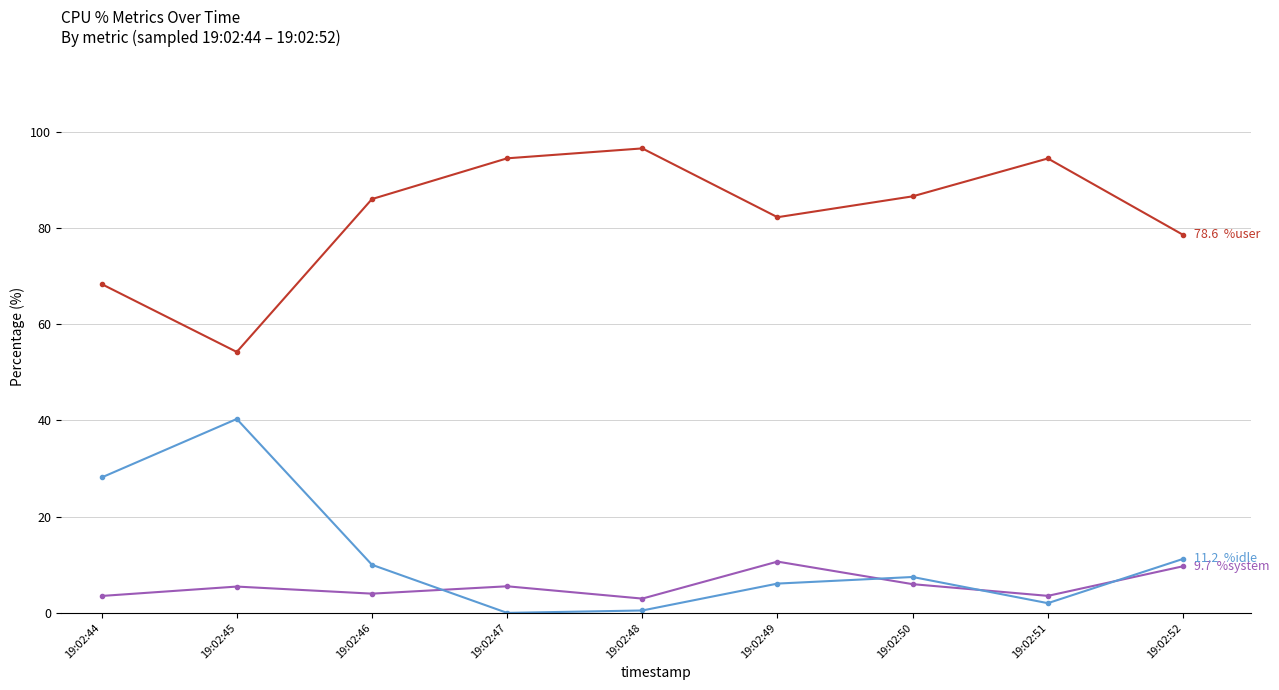

What is the total value across all series at 19:02:44?

100.0